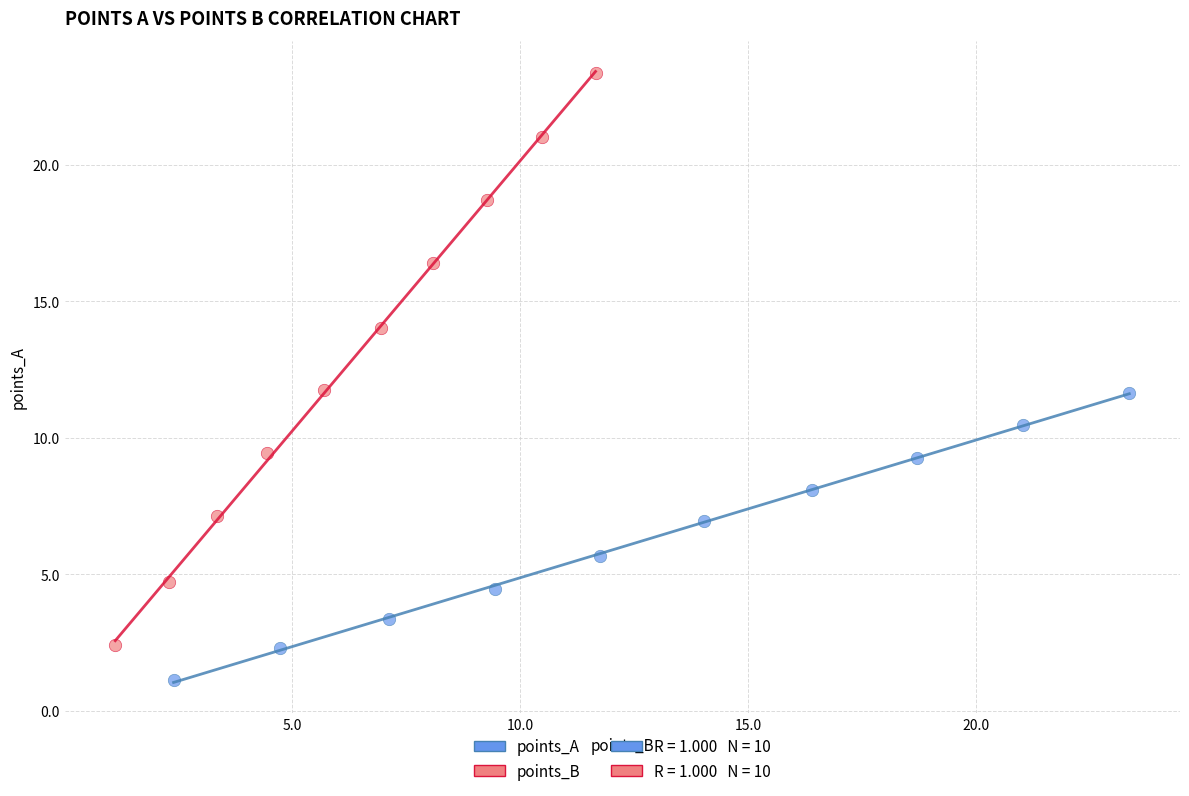

Which series has the largest Y range (max minus min)?

points_B